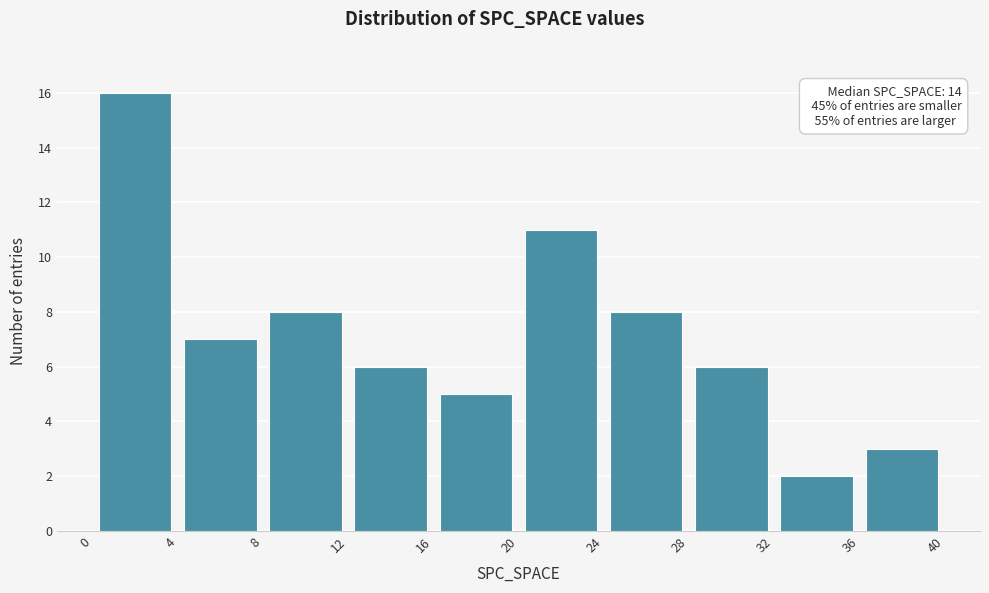

Over which range of the x-axis is the bar tallest?

0 to 4